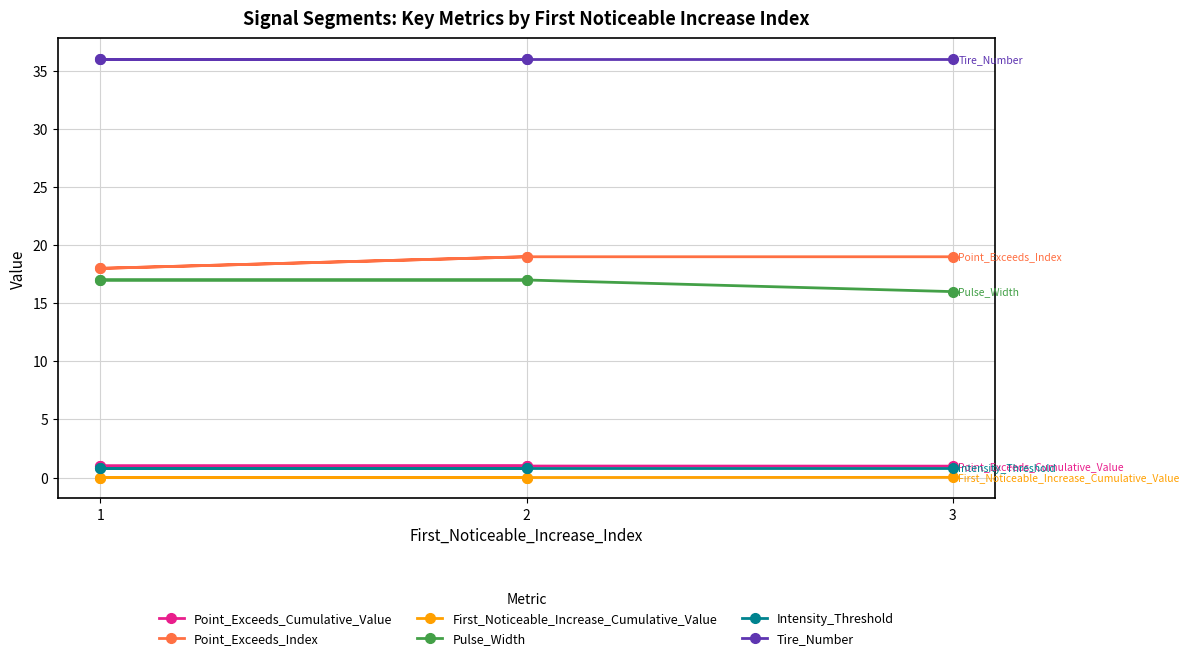

What is the sum of the Intensity_Threshold values at 2 and 1?

1.6